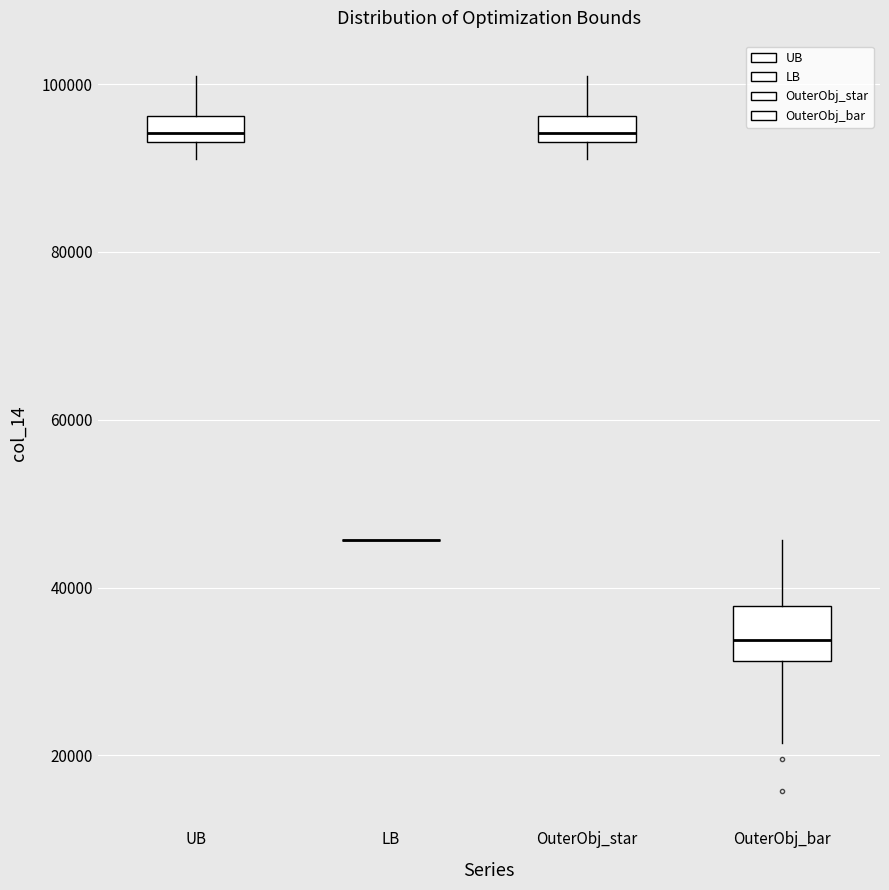

Reading left to right, transcribe this box plot: for each box, give where its median line is, the range the box spans, and where its two whiskers end, as read against the y-axis. The values are not printed on the chart, so give them approximately, as read against the axis.

UB: median 94000 (inside the box), box 94000 to 96000, whiskers 92000 to 100000
LB: box collapsed to a line at 46000, whiskers 46000 to 46000
OuterObj_star: median 94000 (inside the box), box 94000 to 96000, whiskers 92000 to 100000
OuterObj_bar: median 34000, box 32000 to 38000, whiskers 22000 to 46000